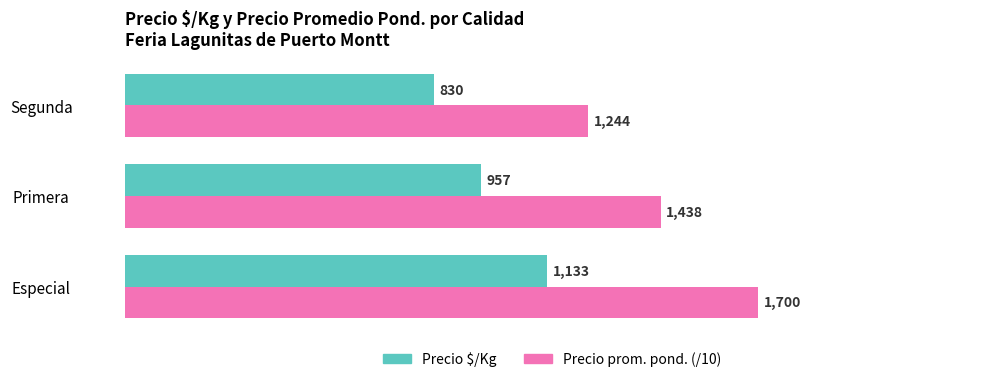

Is the value of Precio prom. pond. (/10) at Segunda greater than the value of Precio $/Kg at Segunda?

Yes